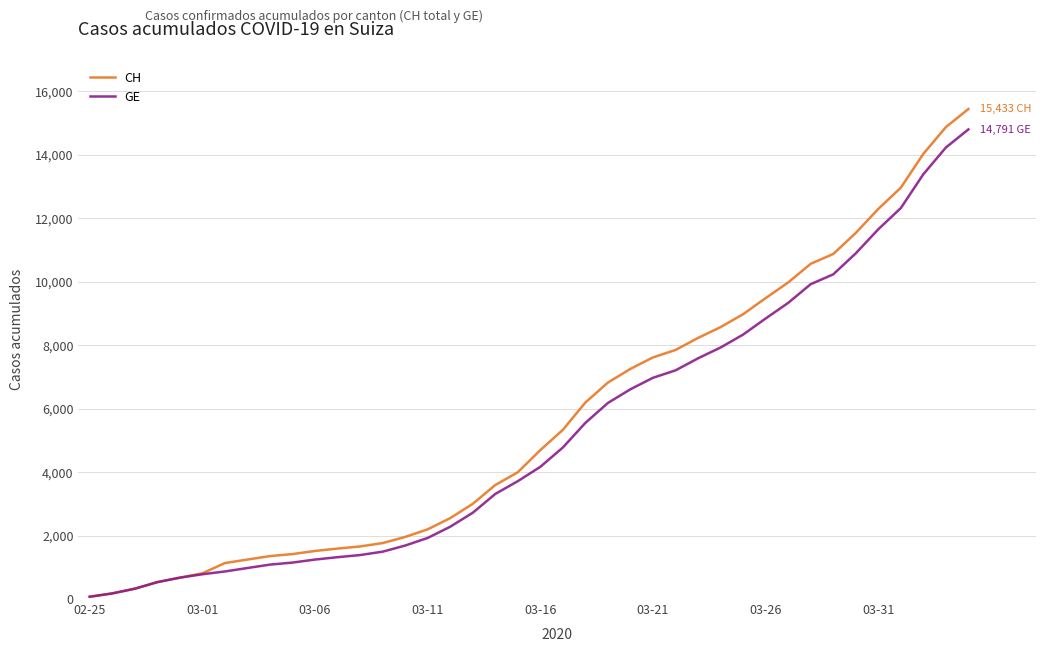

What are all the series names shown in the legend?

CH, GE